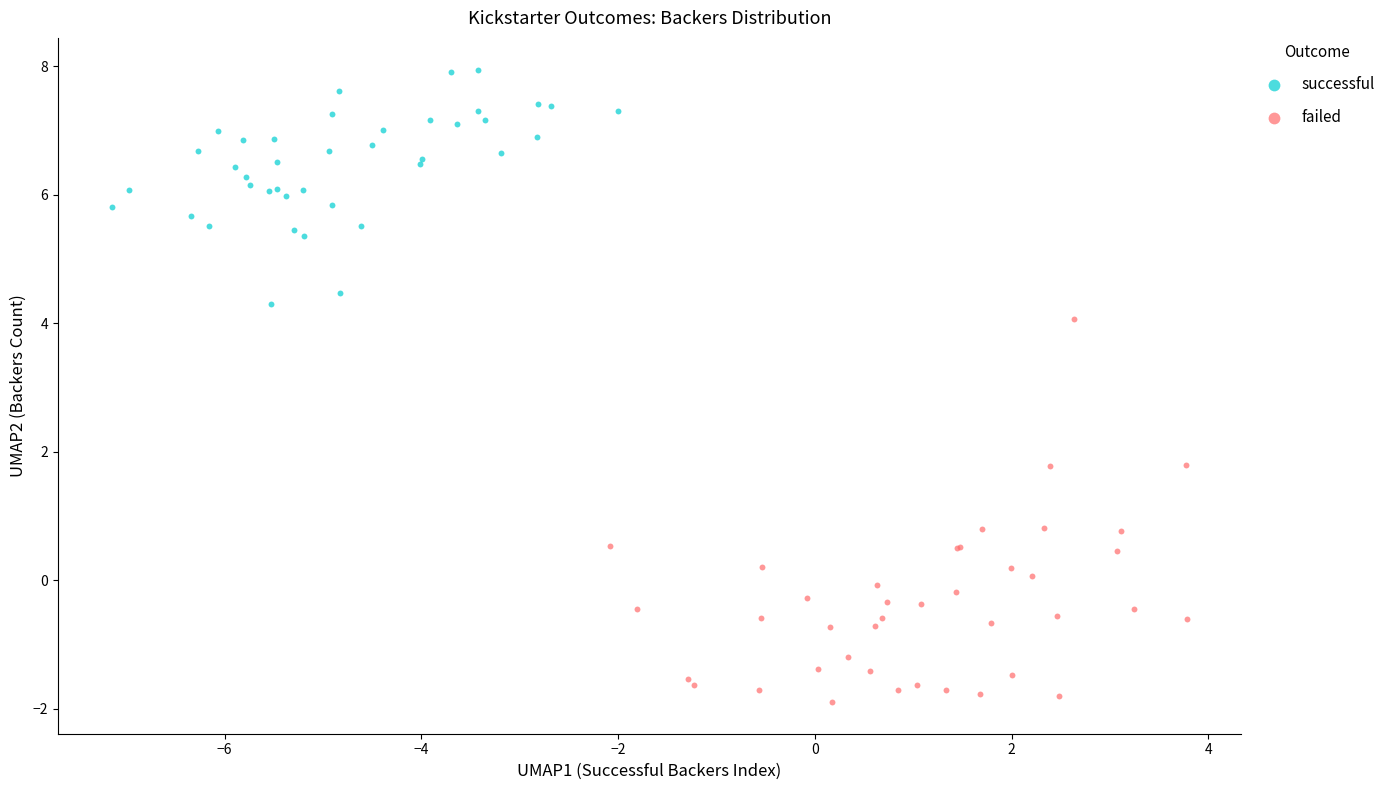

Which series contains the lowest Y value?

failed